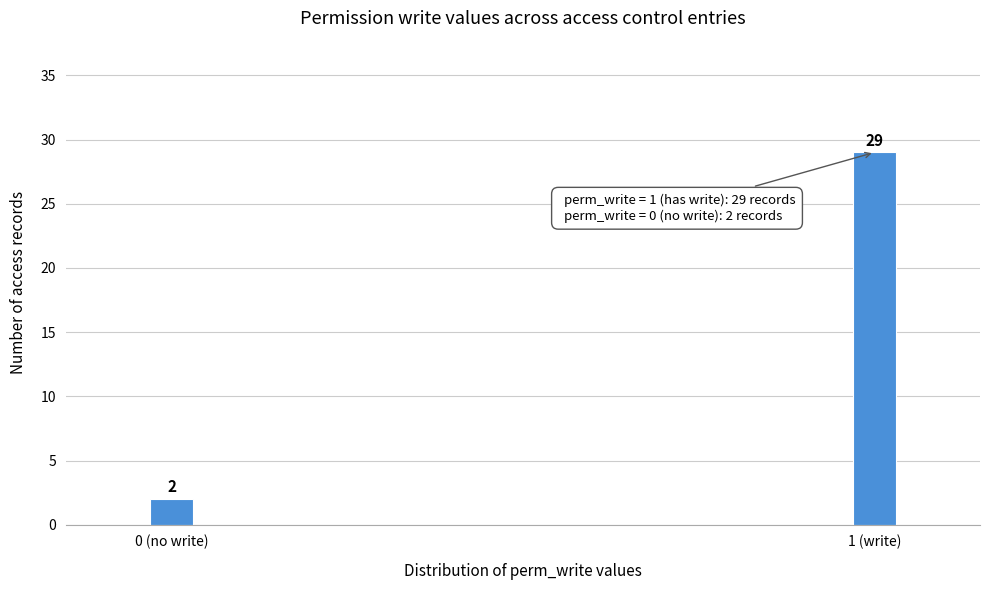

Reading left to right, what are all the values shown in this chart?

2	29